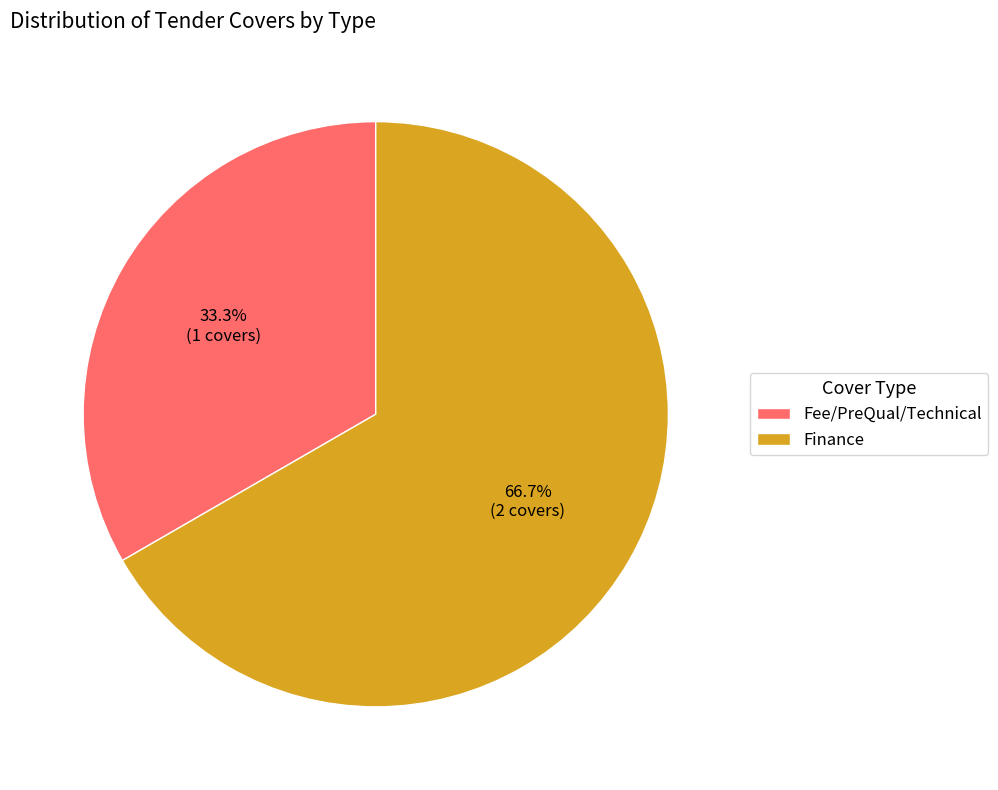

Which category has the biggest portion of the pie?

Finance